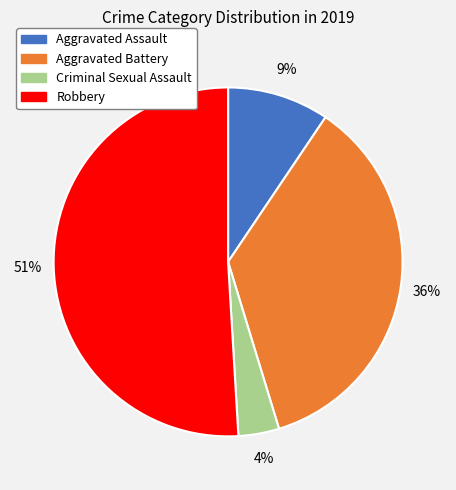

Which has a higher value, Aggravated Assault or Criminal Sexual Assault?

Aggravated Assault